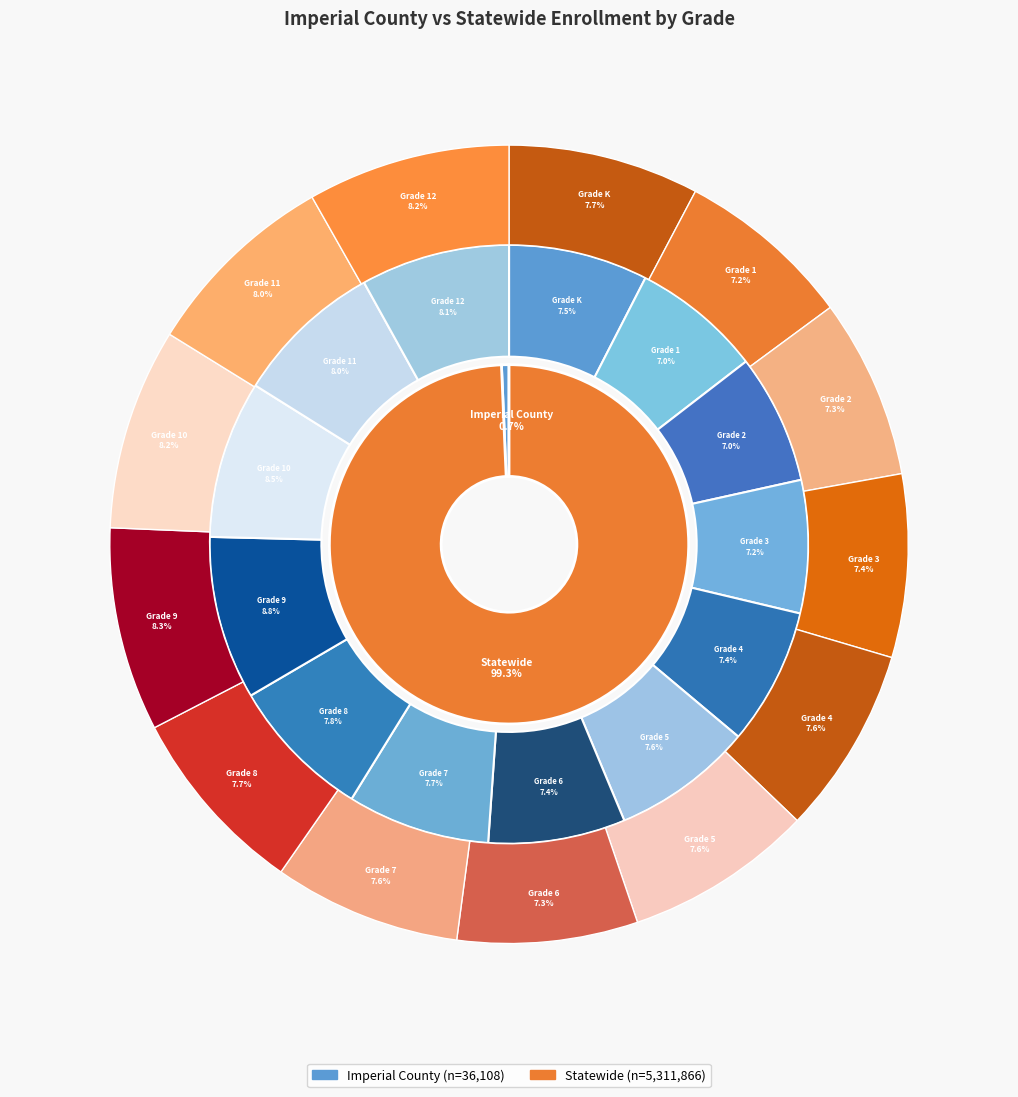

To the nearest percent, what is the average slice percentage?

8%